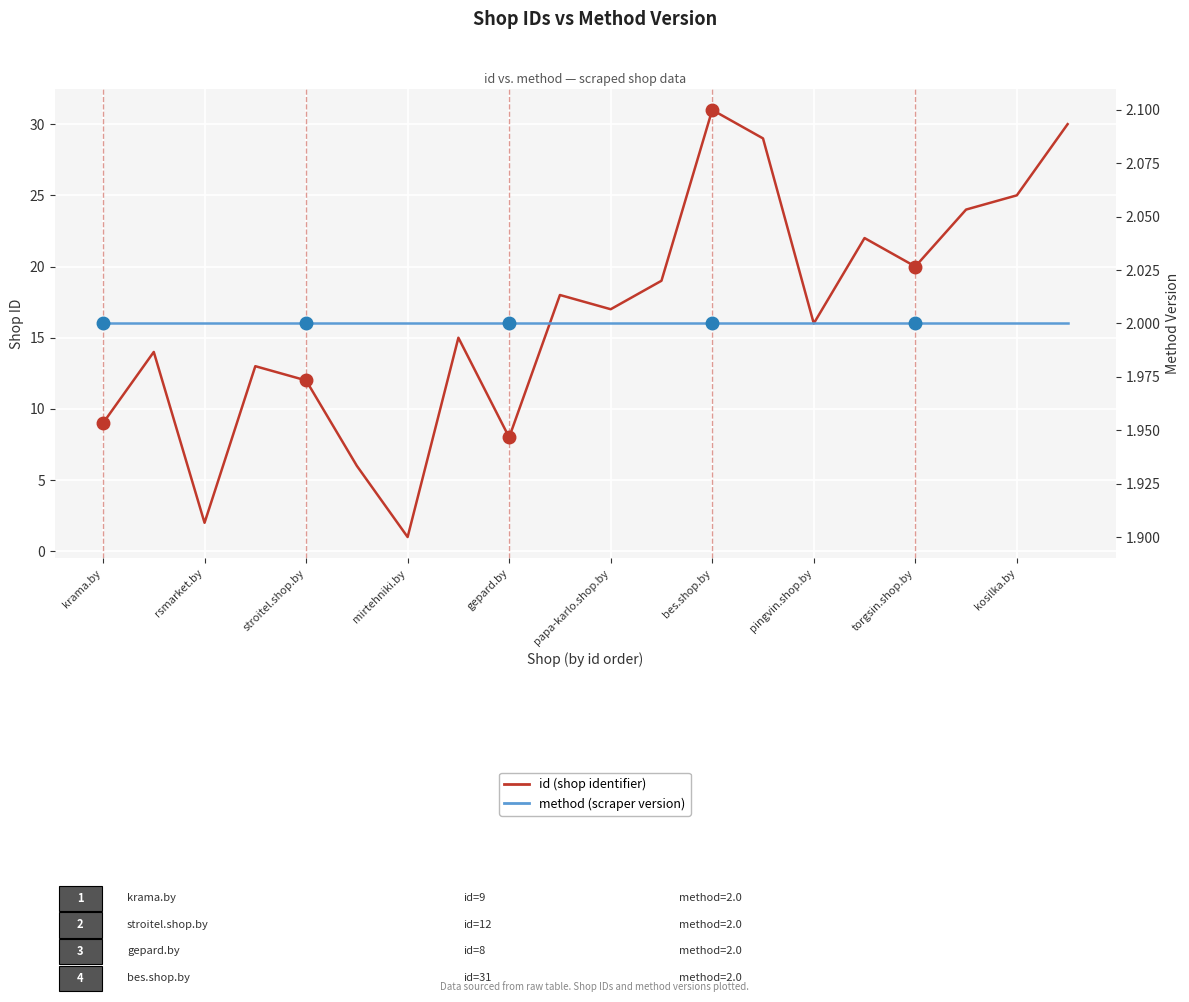

Which series has the largest total across all categories?

id